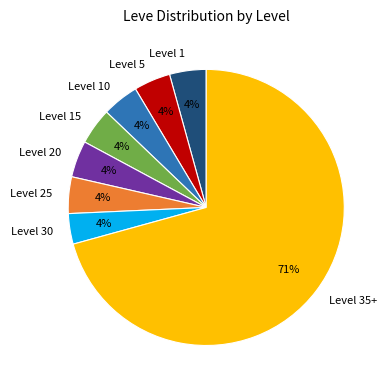

Count the number of slices in the pie.

8